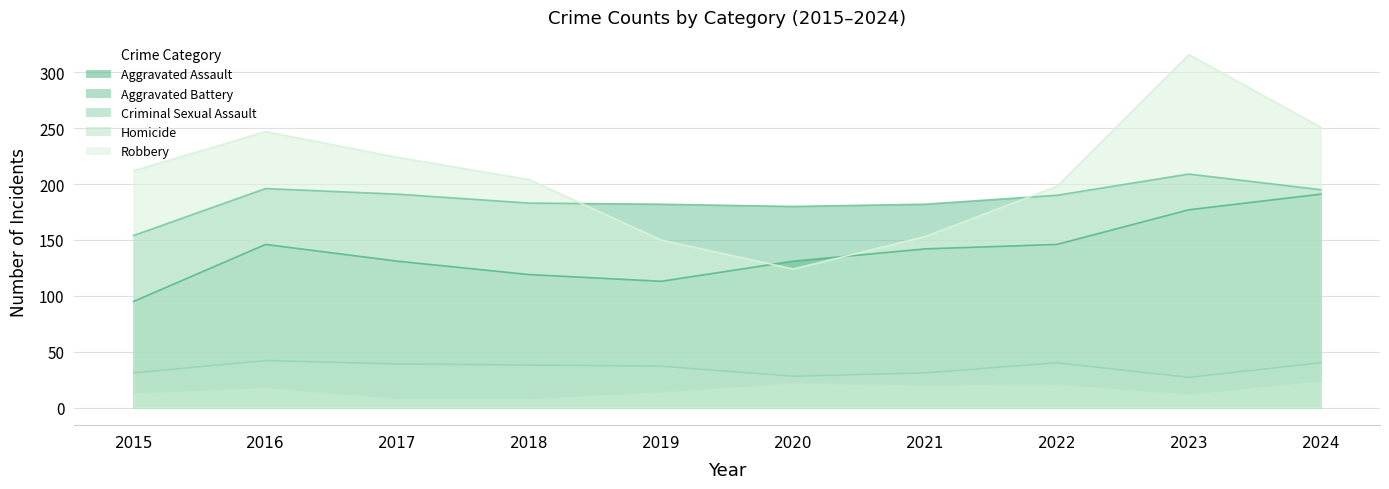

At which label does Robbery first exceed 212?

2016